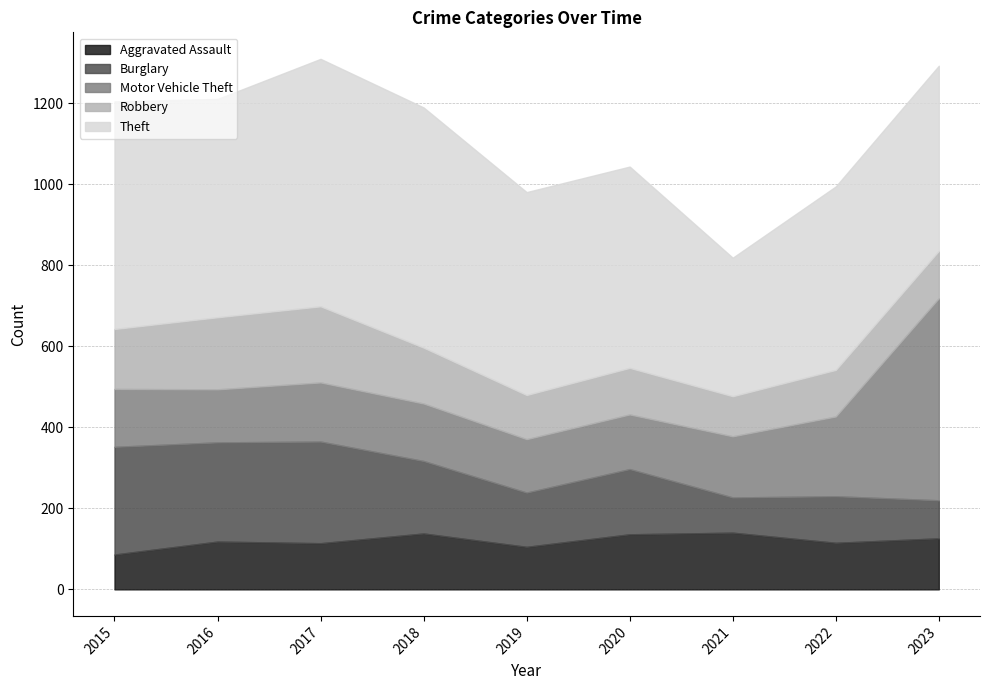

At 2016, list the series in order from largest to smallest.

Theft, Burglary, Robbery, Motor Vehicle Theft, Aggravated Assault